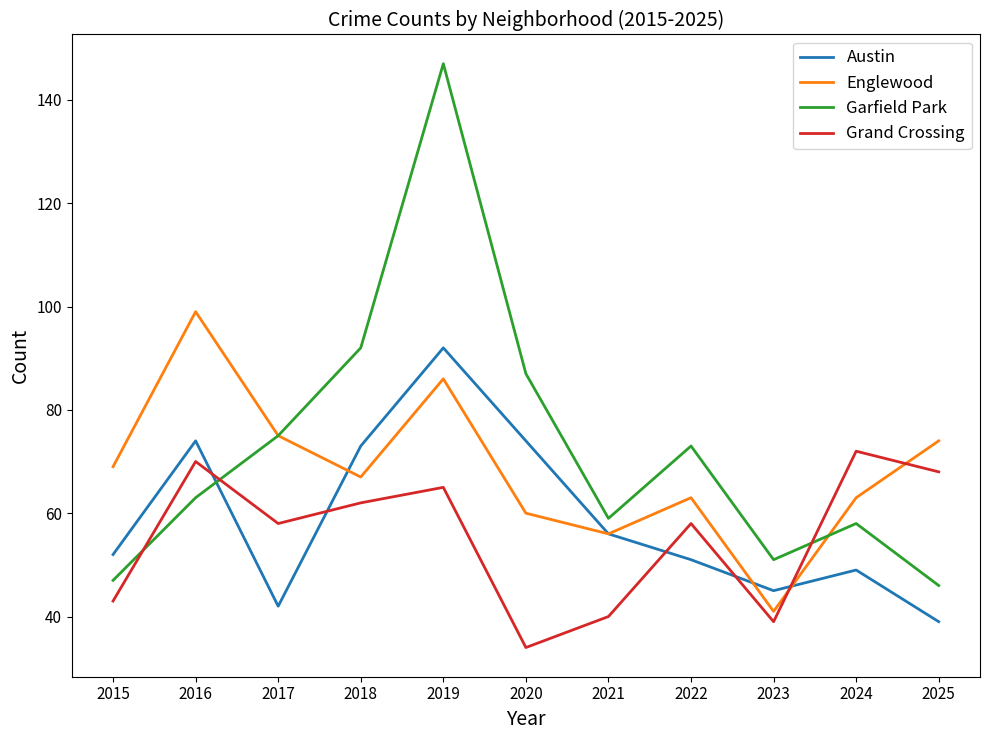

How many distinct data groups are displayed?

4